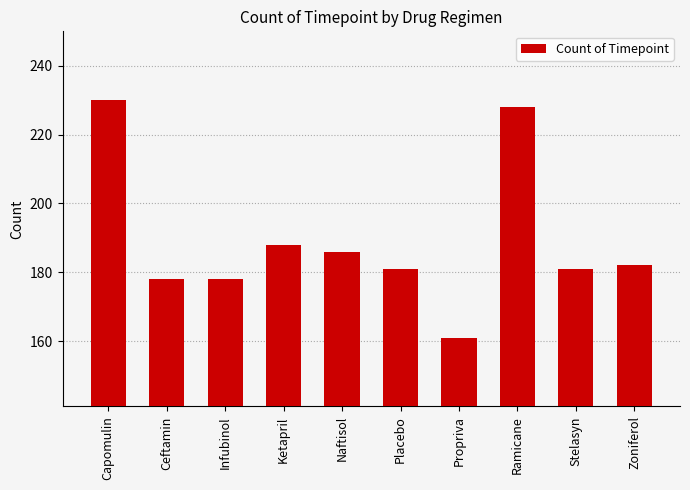

At which category does the chart reach its peak across all series?

Capomulin